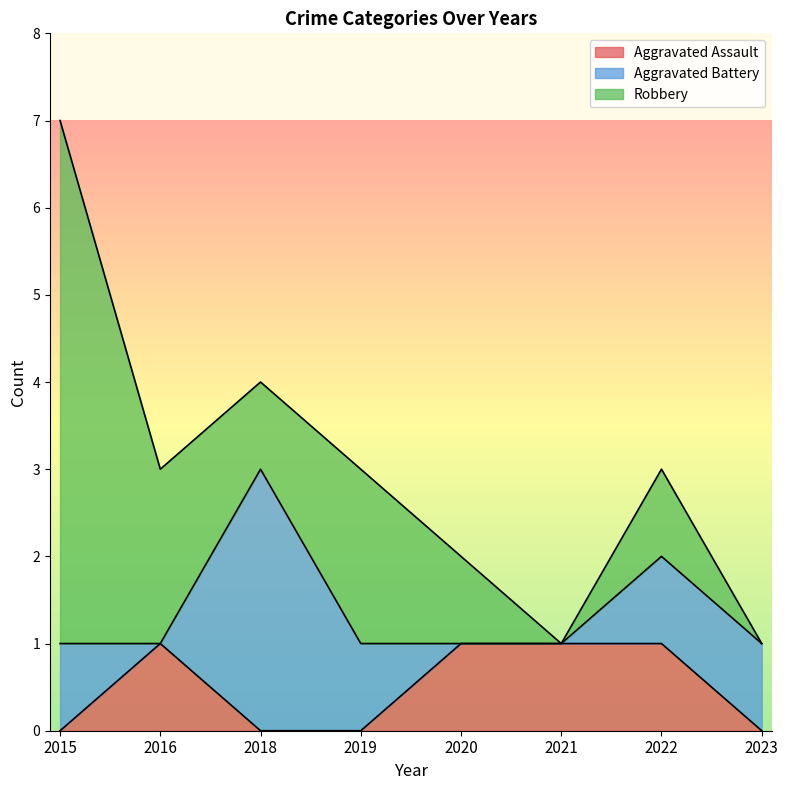

True or false: Robbery and Aggravated Assault intersect in this chart.

False